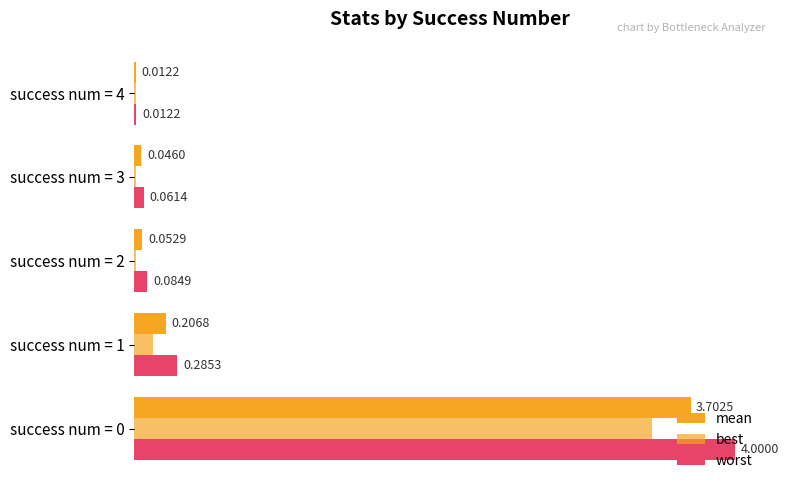

How many data points does each series have?

5